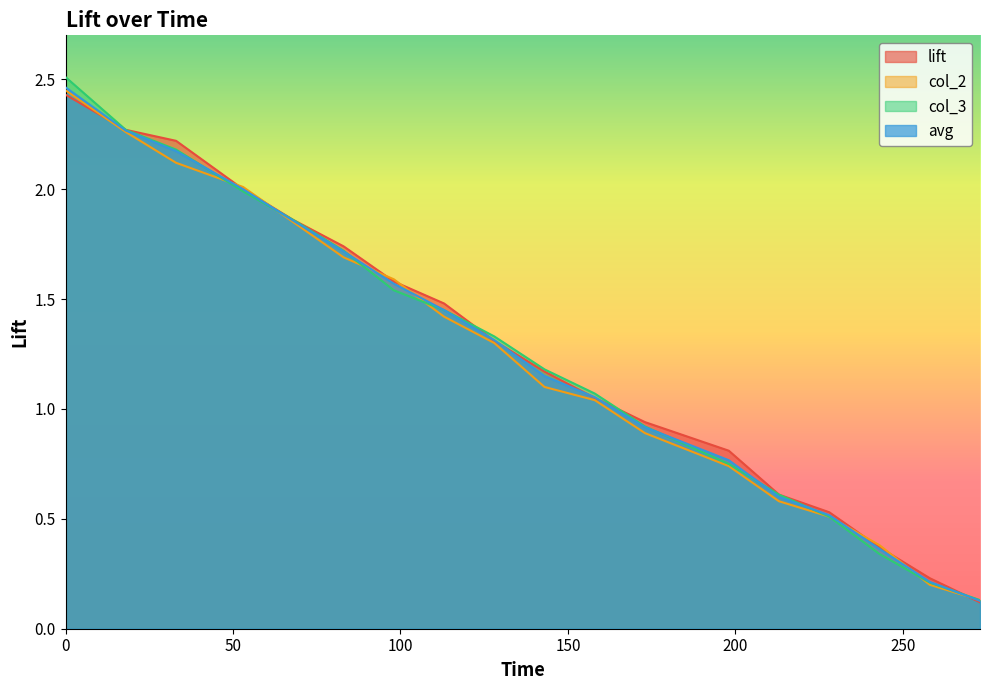

Read the avg value at 53.

2.0